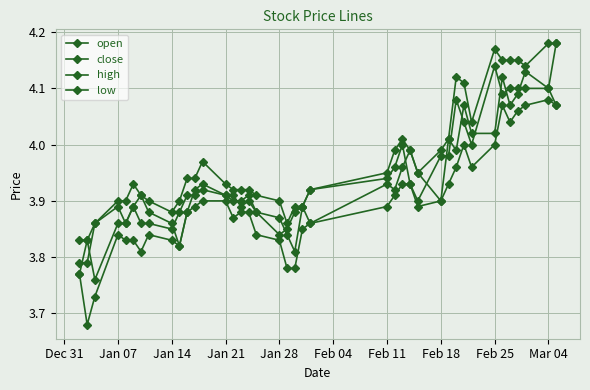

How many lines are shown in the chart?

4